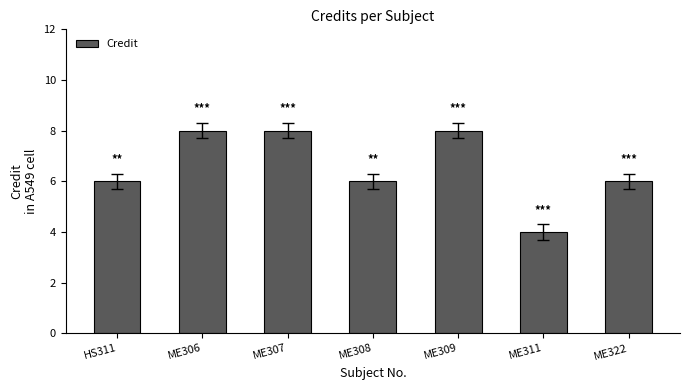

What position from the right is ME307?

5